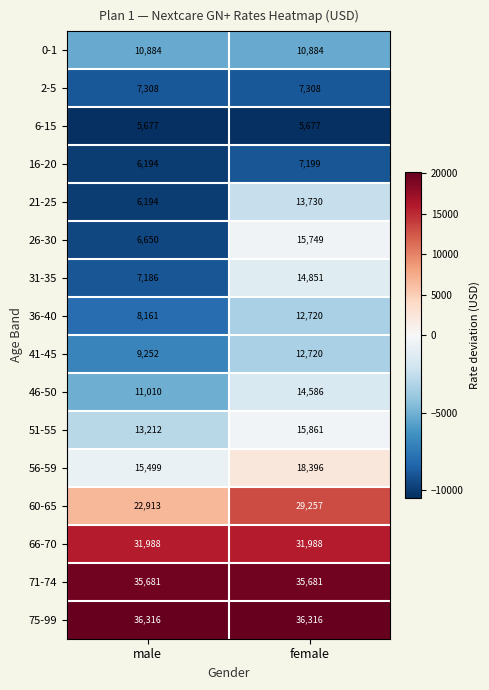

Which series has the largest range (max minus min)?

26-30